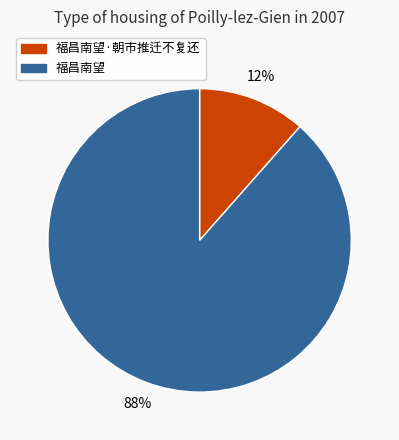

Is it true that 福昌南望 is 97% of the pie?

False